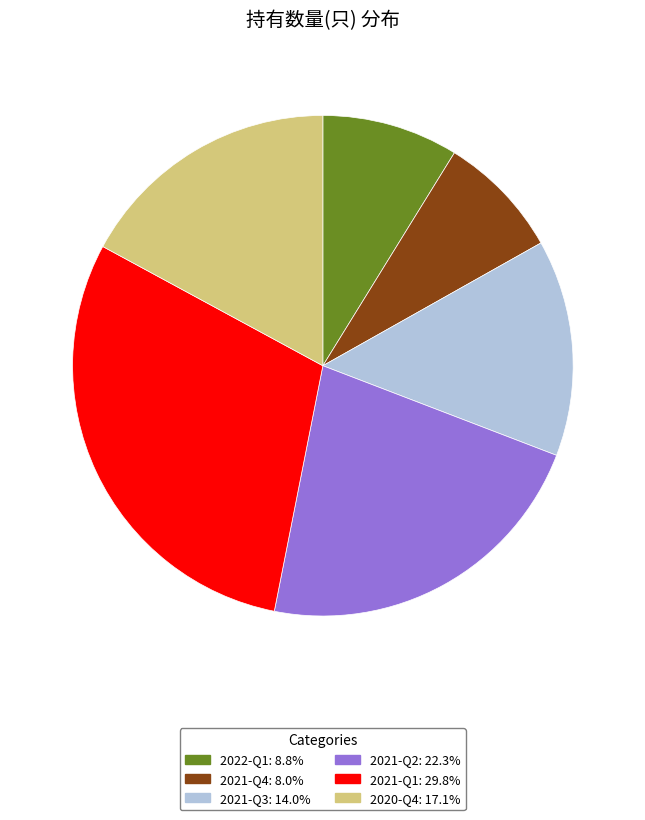

How many slices are in this pie chart?

6